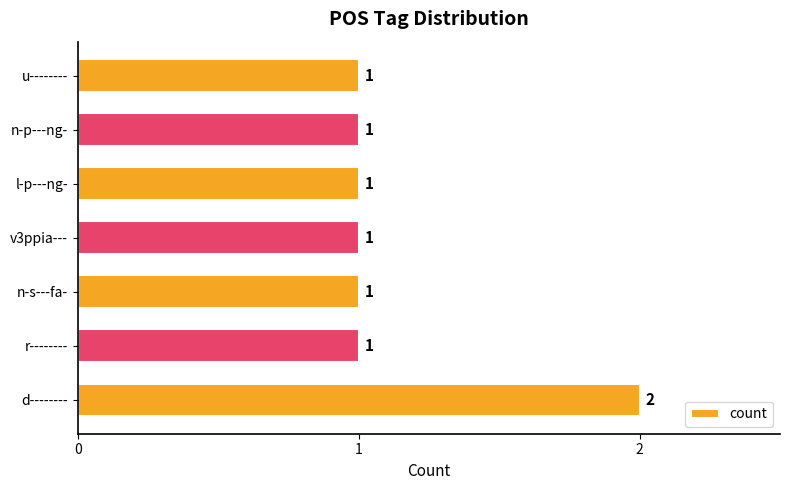

Count the values in the range 1 to 2.

7